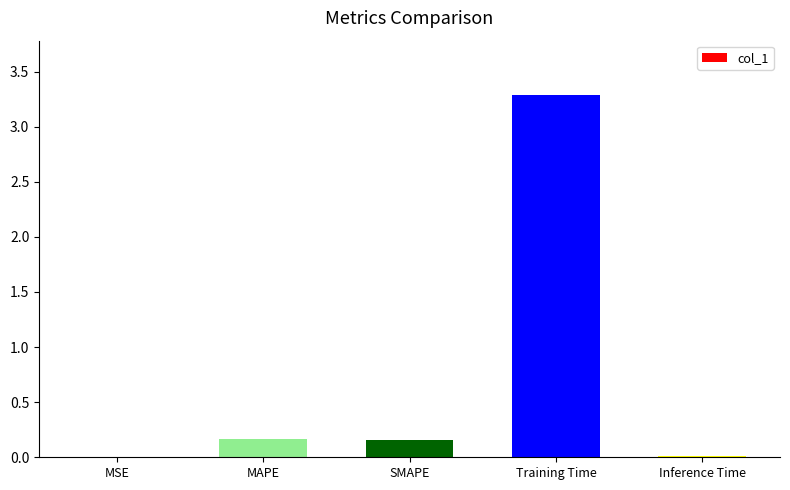

What is the maximum value shown in the chart?

3.3